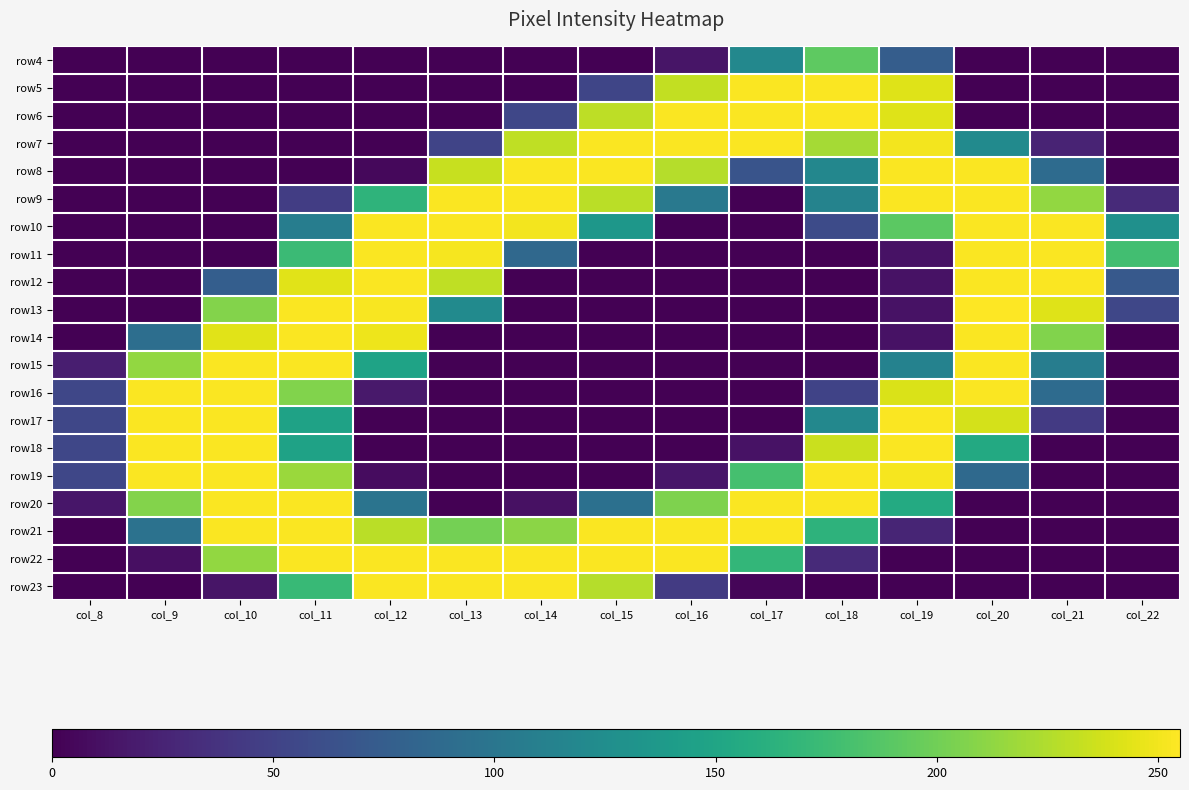

What is the total value across all series at col_20?

2890